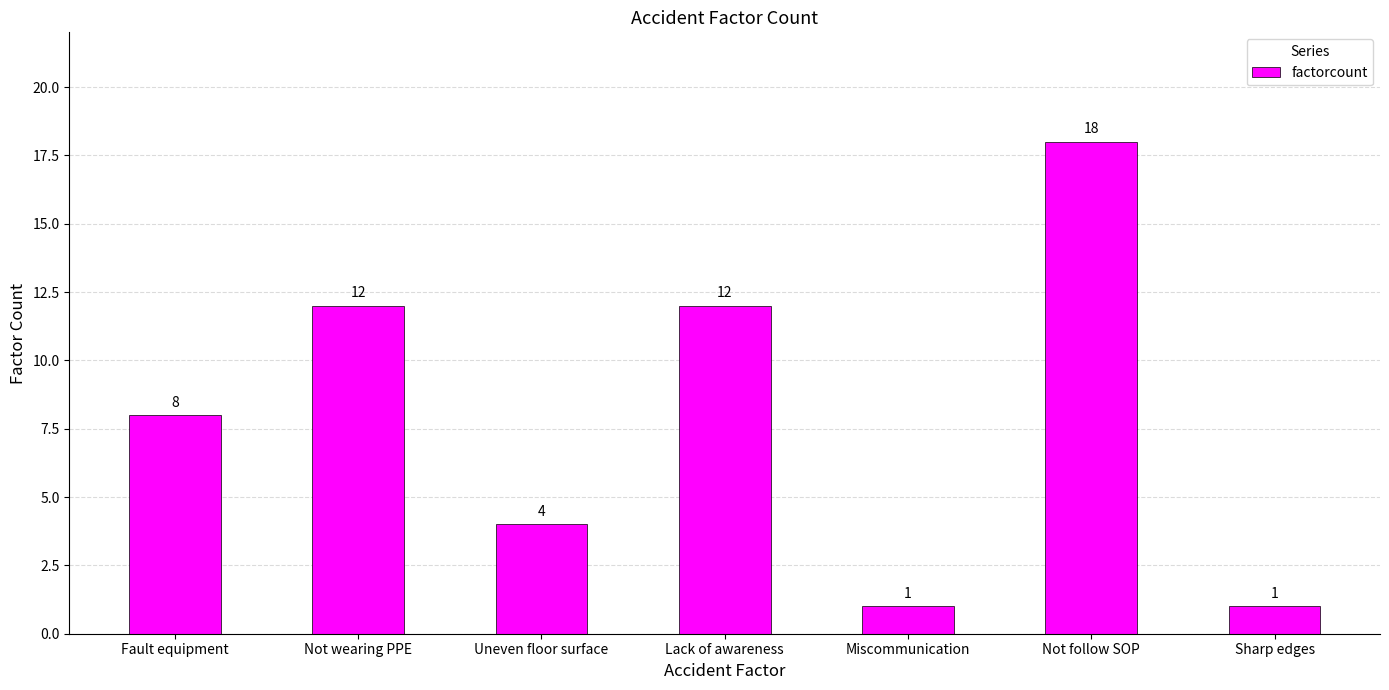

Which has a higher value, Fault equipment or Not follow SOP?

Not follow SOP